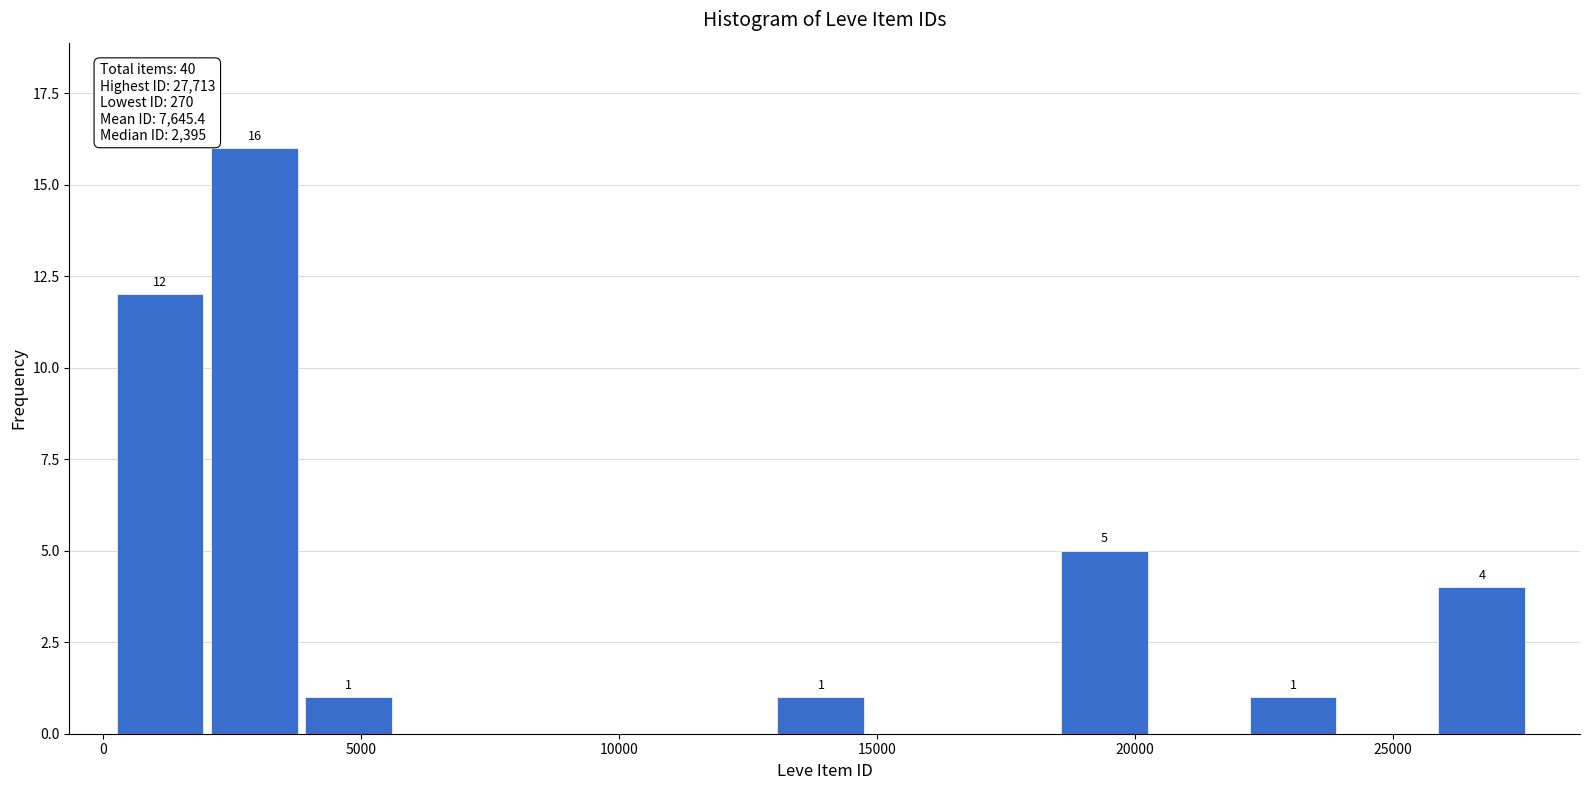

Read against the x-axis, roughly where is the centre of the tallest bar?

3000